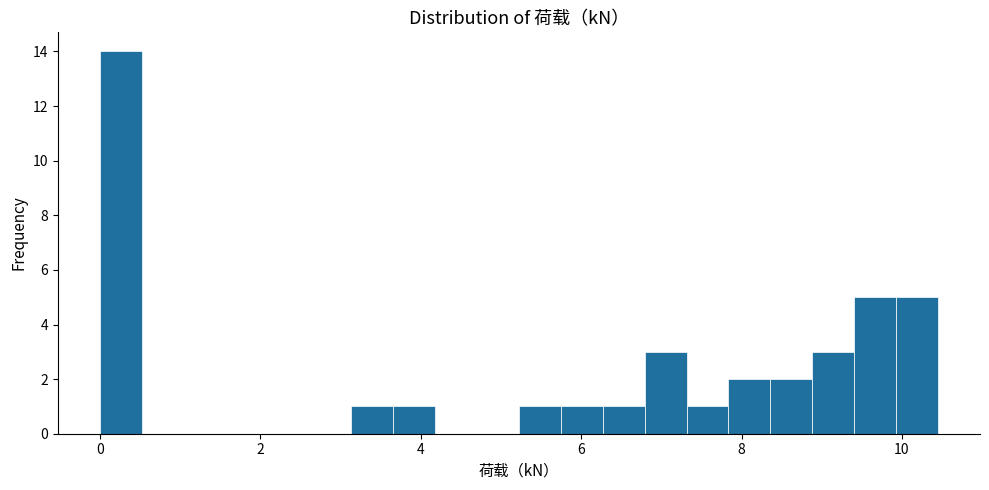

Read against the x-axis, roughly where is the centre of the tallest bar?

0.2